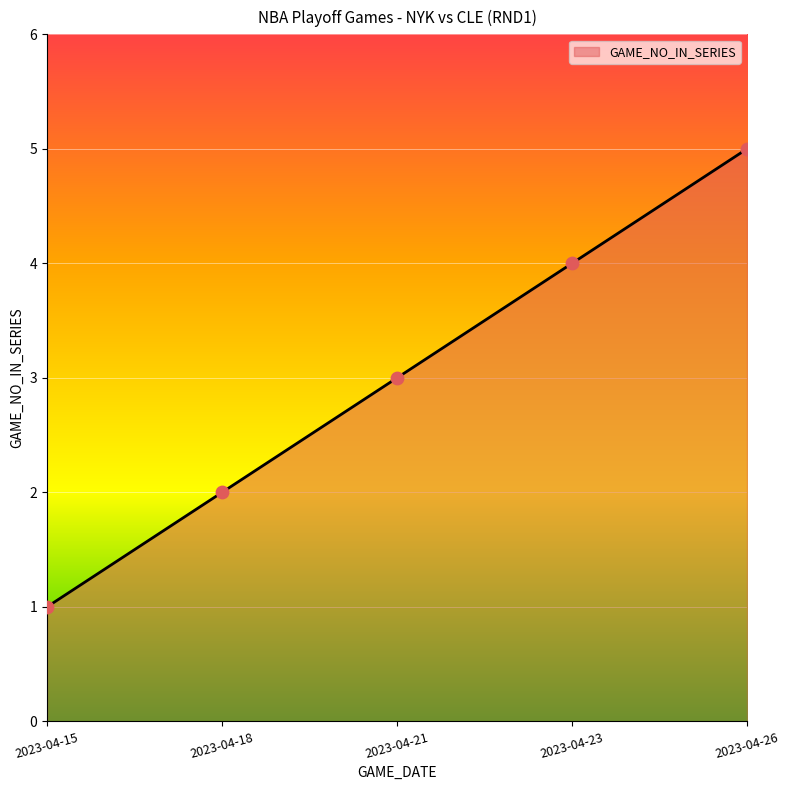

Approximately how many times larger is the value at 2023-04-15 compared to 2023-04-18?

0.5